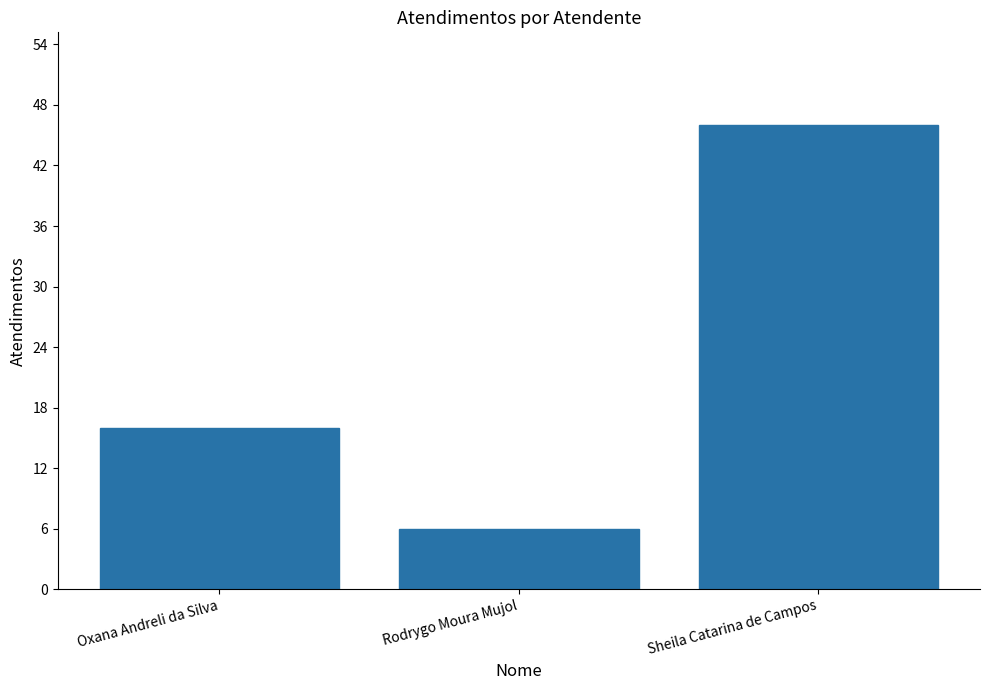

Rank the categories by value from lowest to highest.

Rodrygo Moura Mujol, Oxana Andreli da Silva, Sheila Catarina de Campos